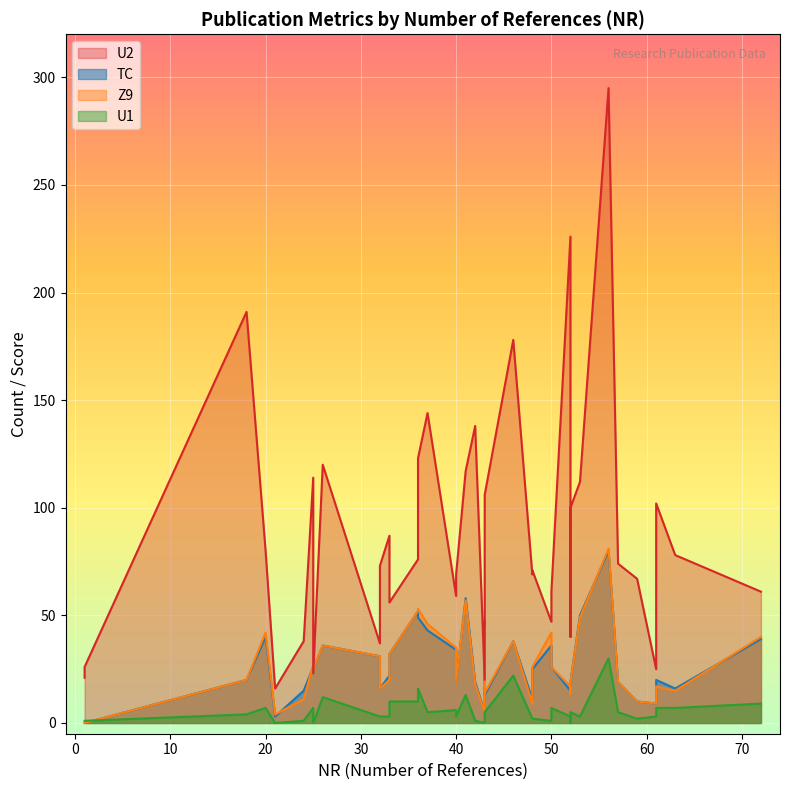

Count the number of categories in the chart.

39